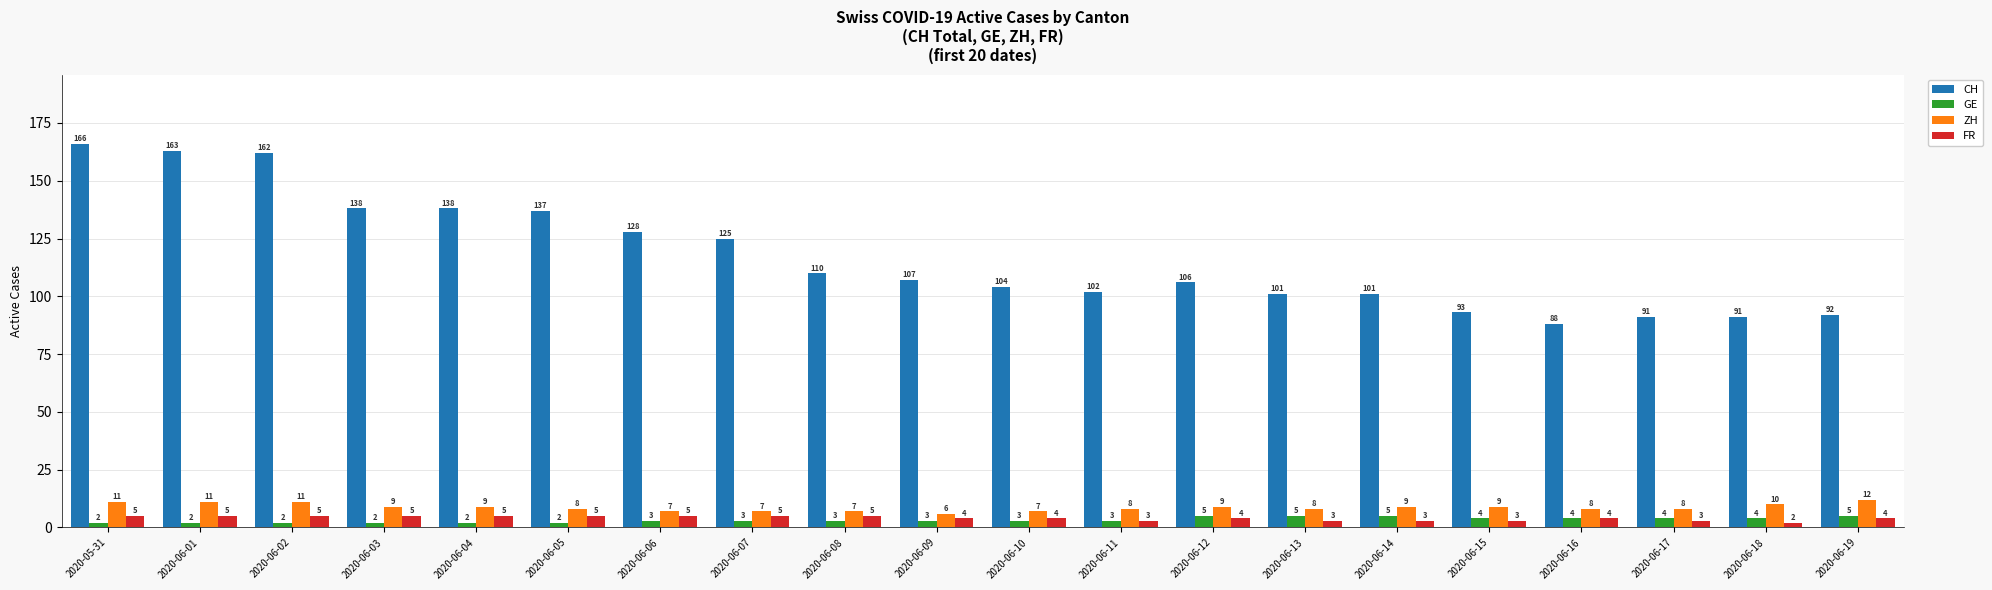

What is the difference between the highest and lowest values at 2020-06-08?

107